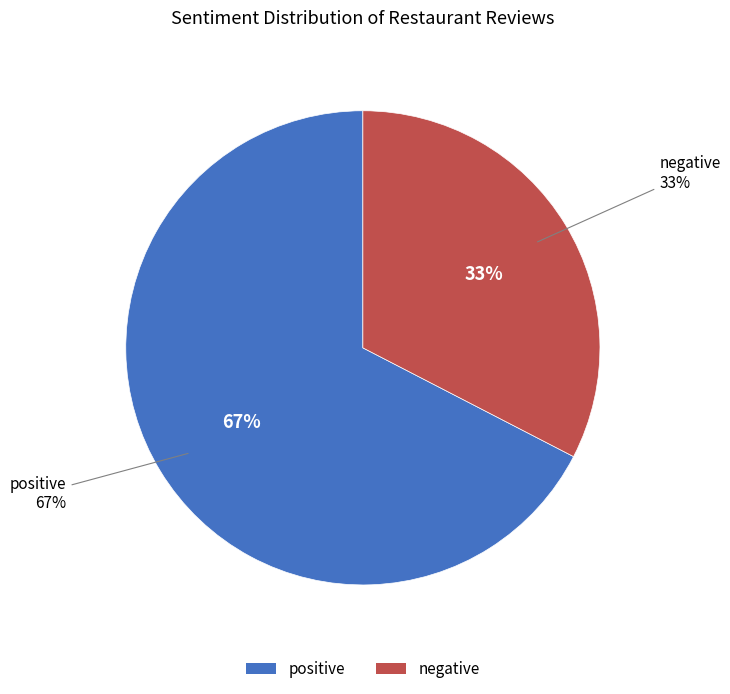

To the nearest percent, what is the average slice percentage?

50%